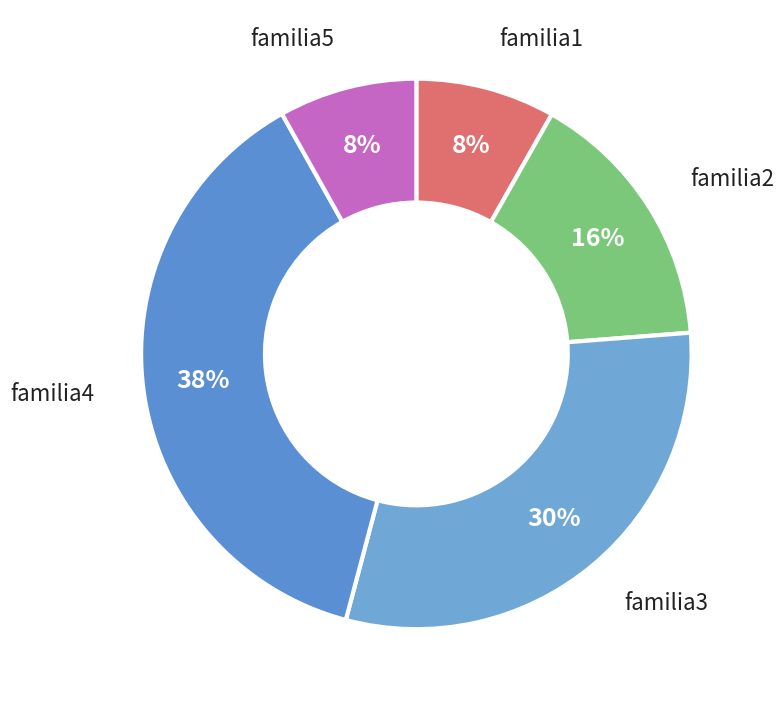

How many segments does this pie chart have?

5